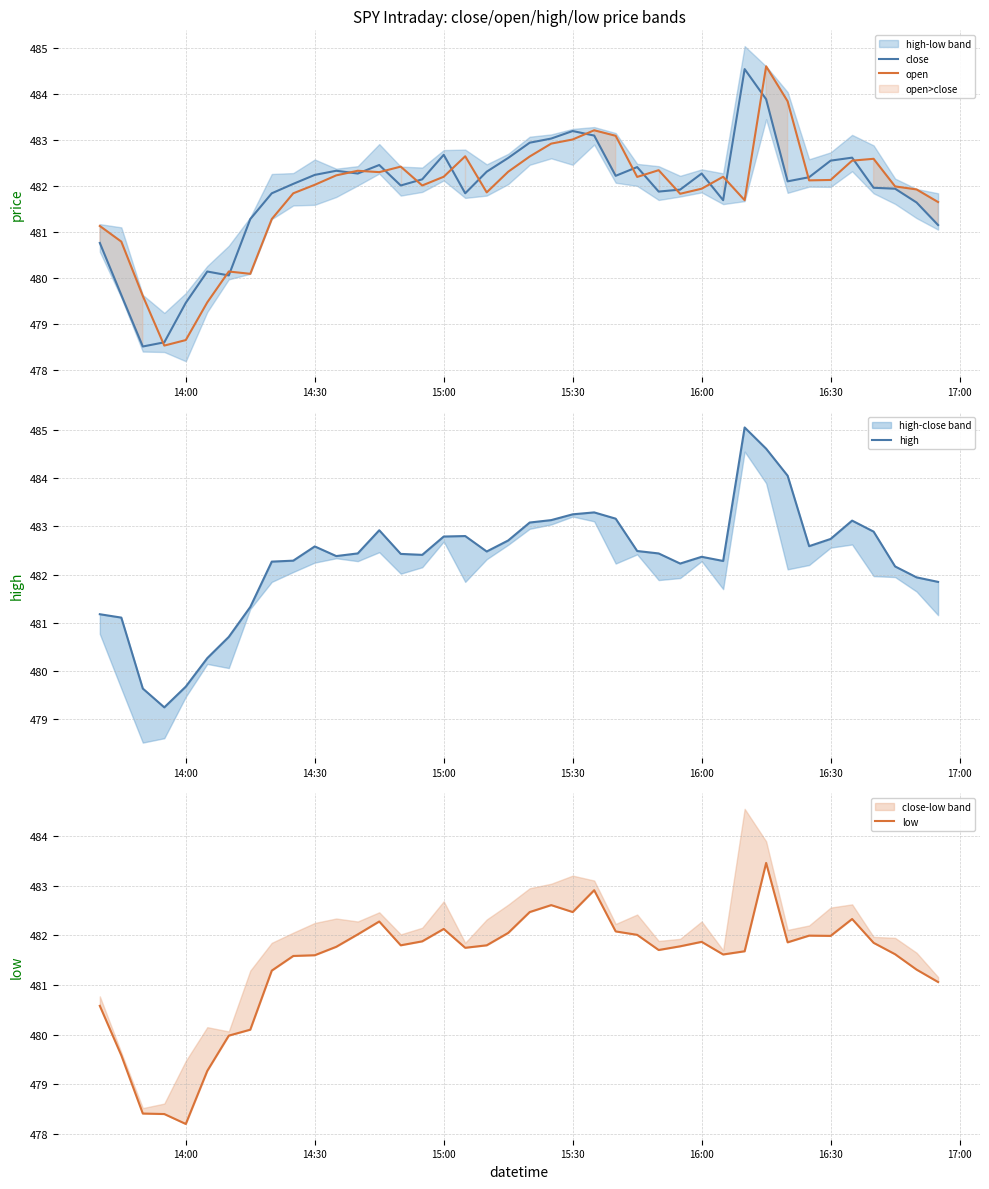

True or false: close has more than 0 points higher than both neighbors.

True